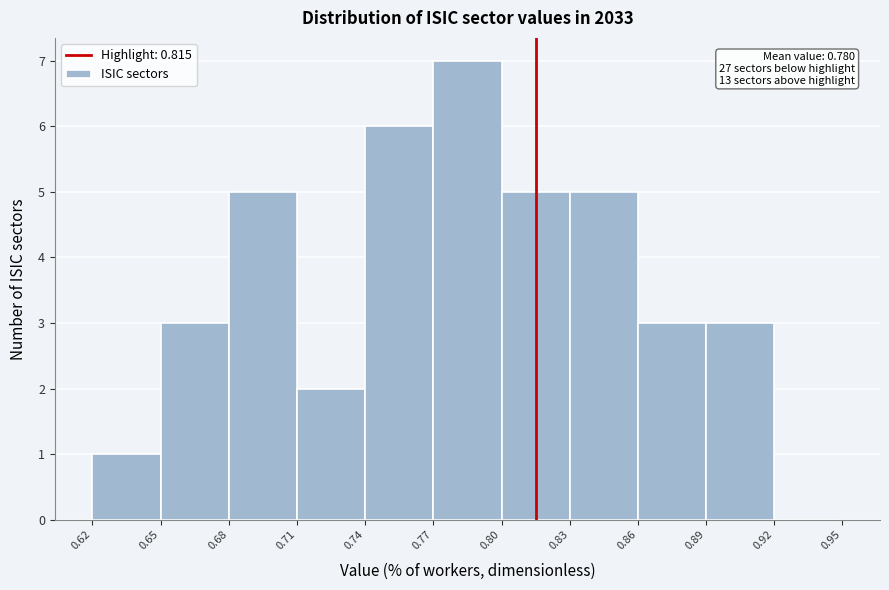

Which range on the x-axis has the tallest bar?

0.77 to 0.80